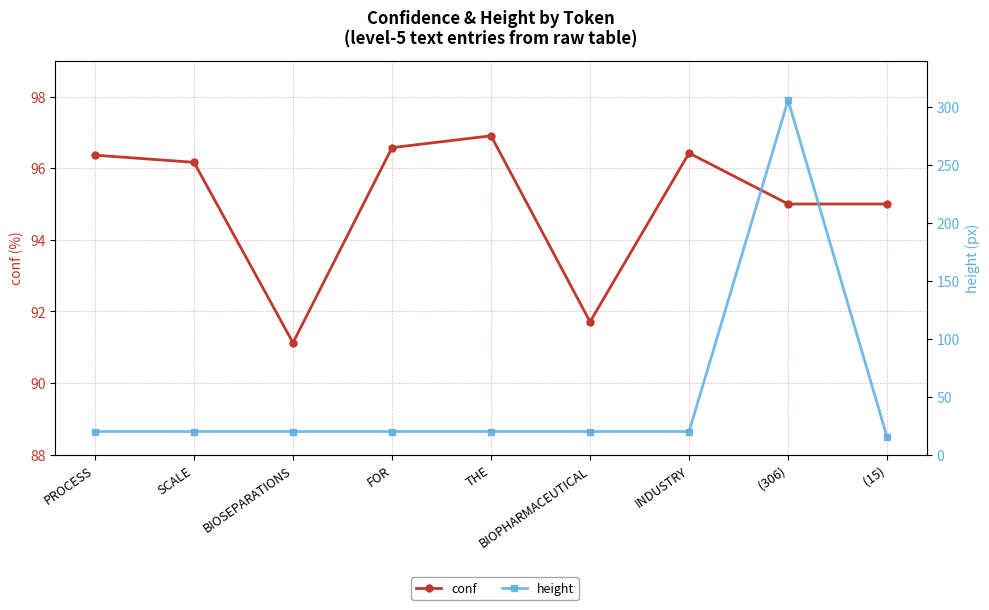

Between  (306) and  (15), which series saw the biggest shift?

height